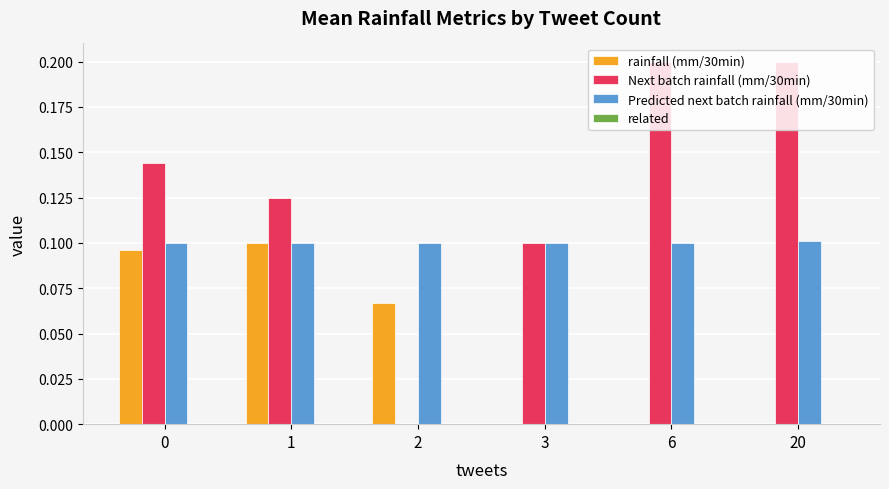

Is the value of Next batch rainfall (mm/30min) at 2 greater than the value of Predicted next batch rainfall (mm/30min) at 2?

No